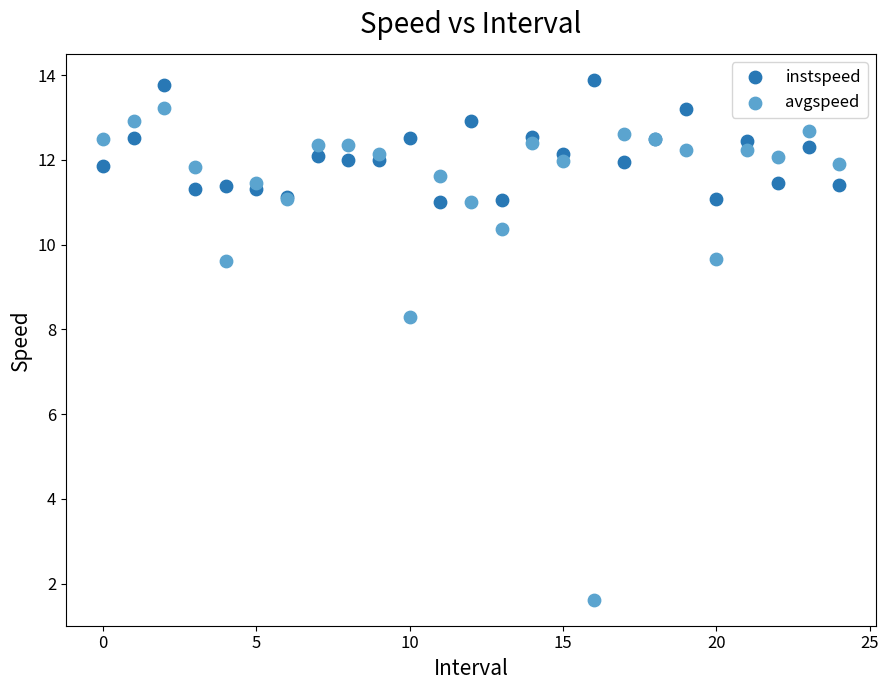

Which series reaches the maximum Y coordinate?

instspeed